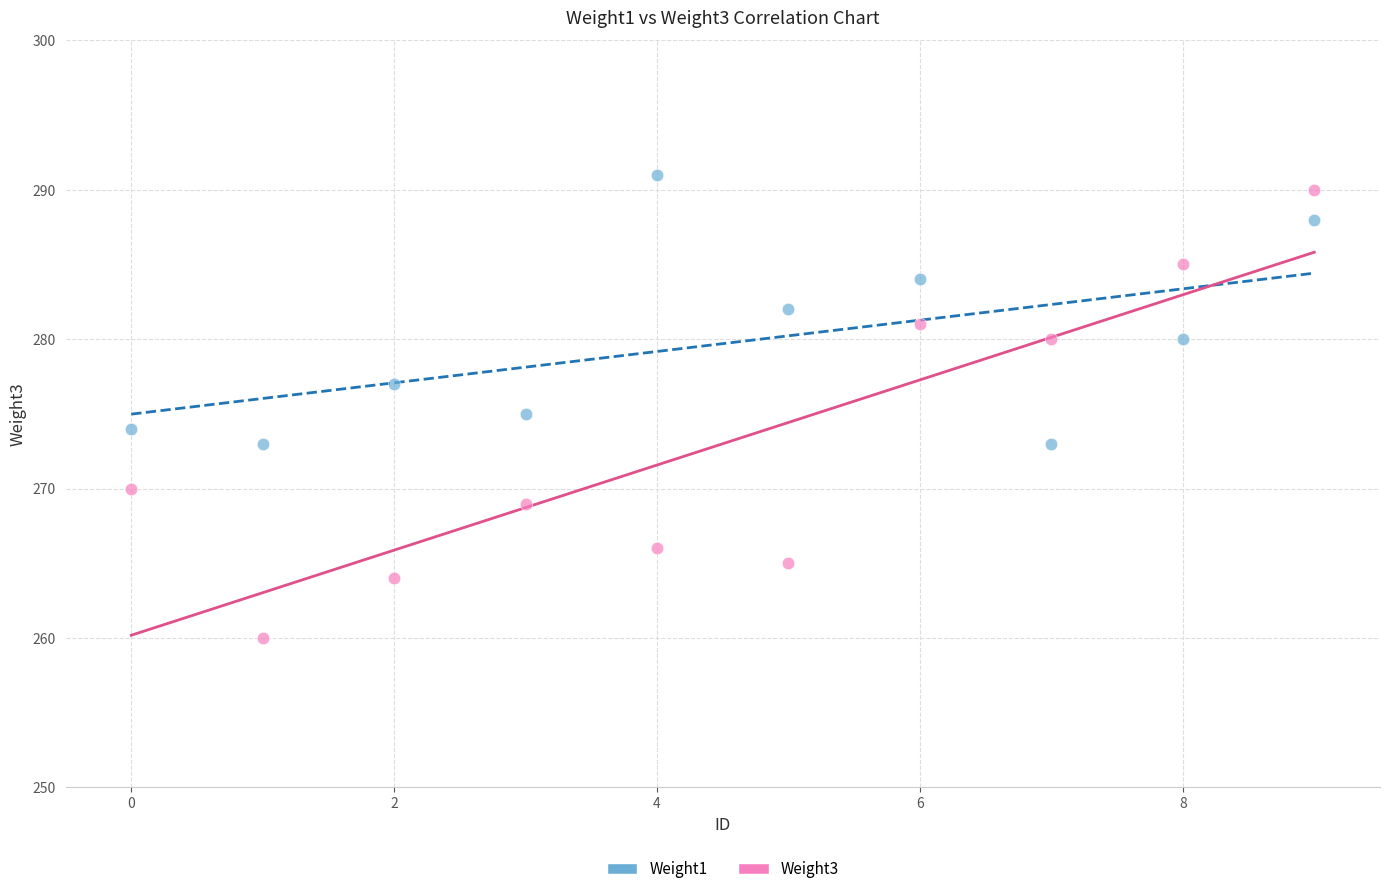

Which series has the widest spread of Y values?

Weight3